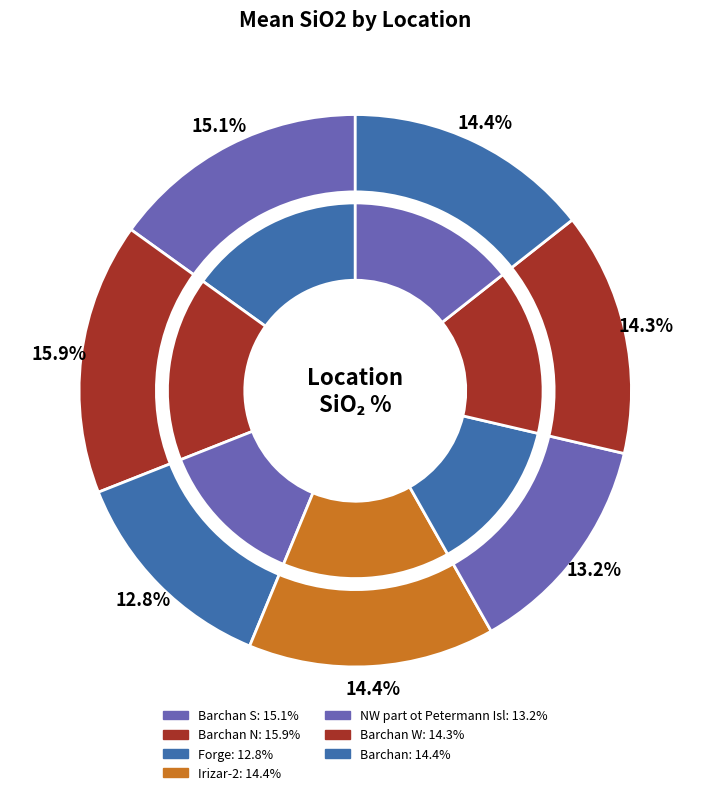

Between NW part ot Petermann Isl and Barchan, which is larger?

Barchan